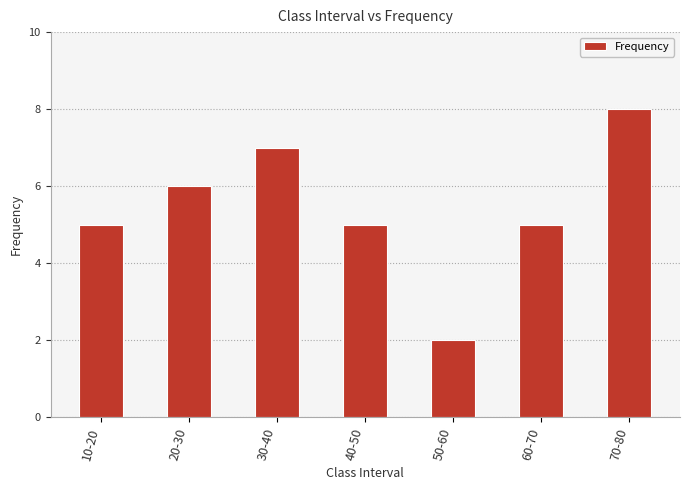

What position from the left is 50-60?

5